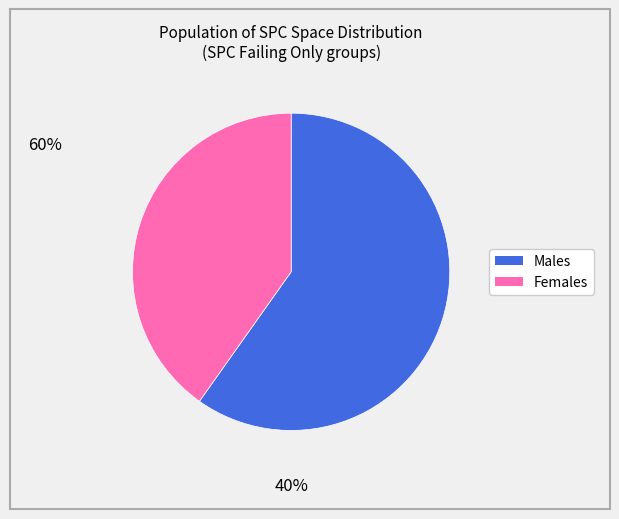

Rank the categories by value from lowest to highest.

Females, Males